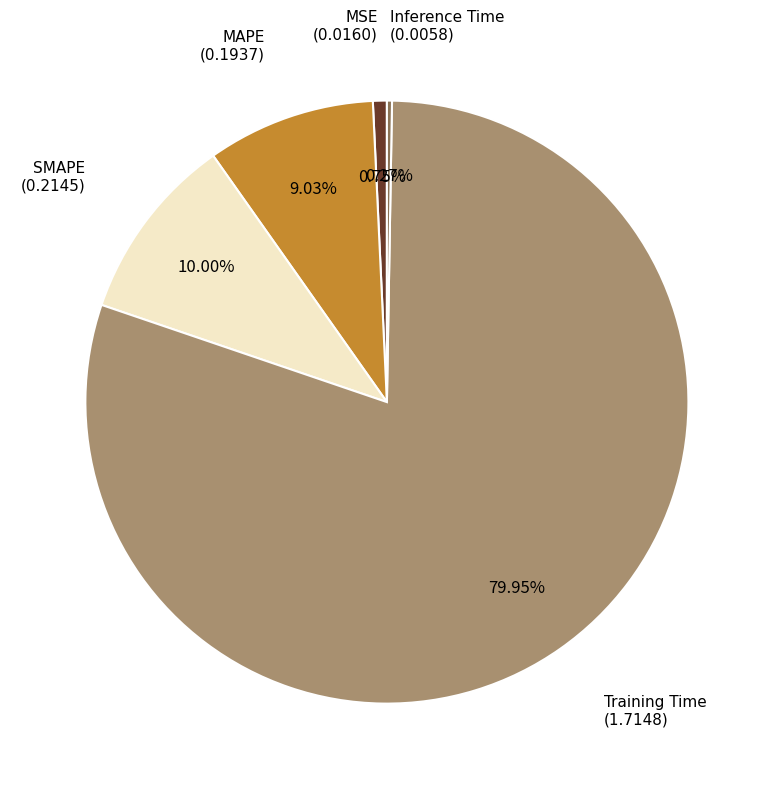

Is there a majority slice in this chart?

Yes